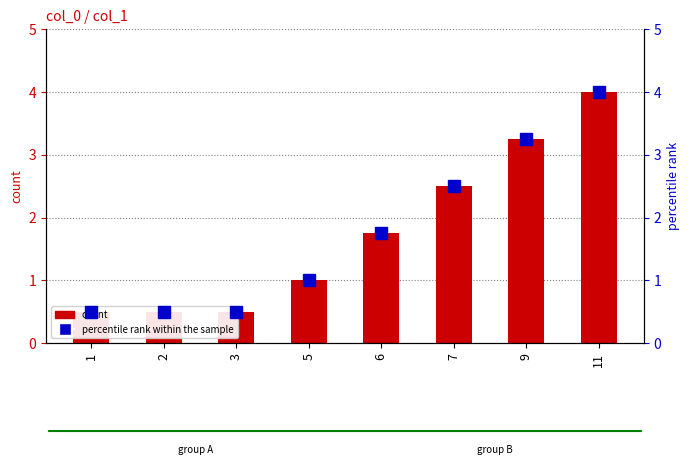

True or false: count has a value of 5.2 at 9.

False